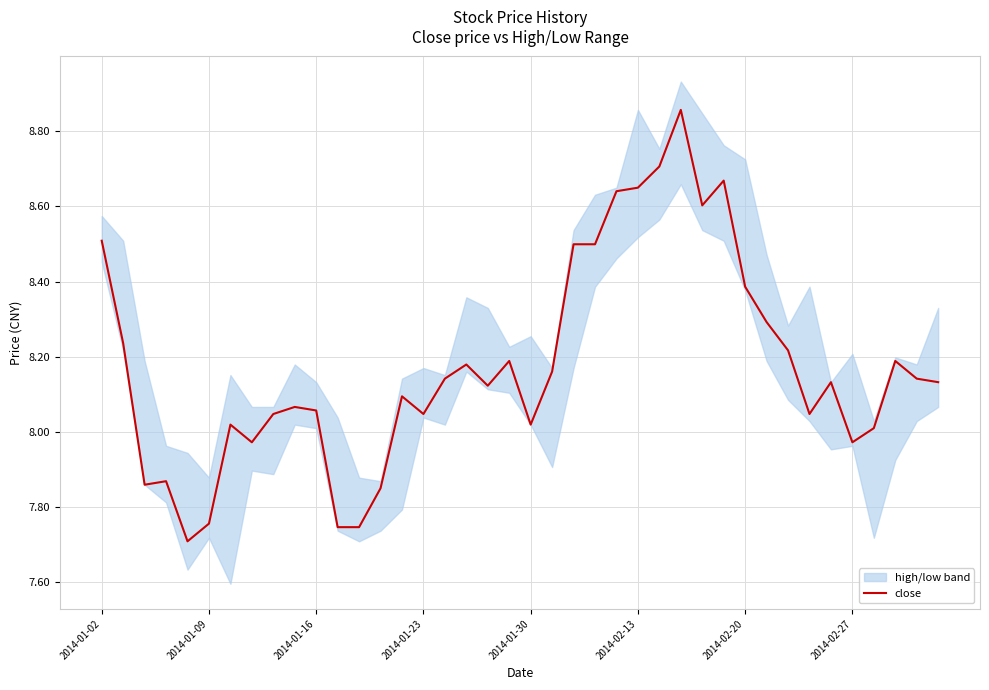

The close series shows 13.1 at 2014-01-09. True or false?

False